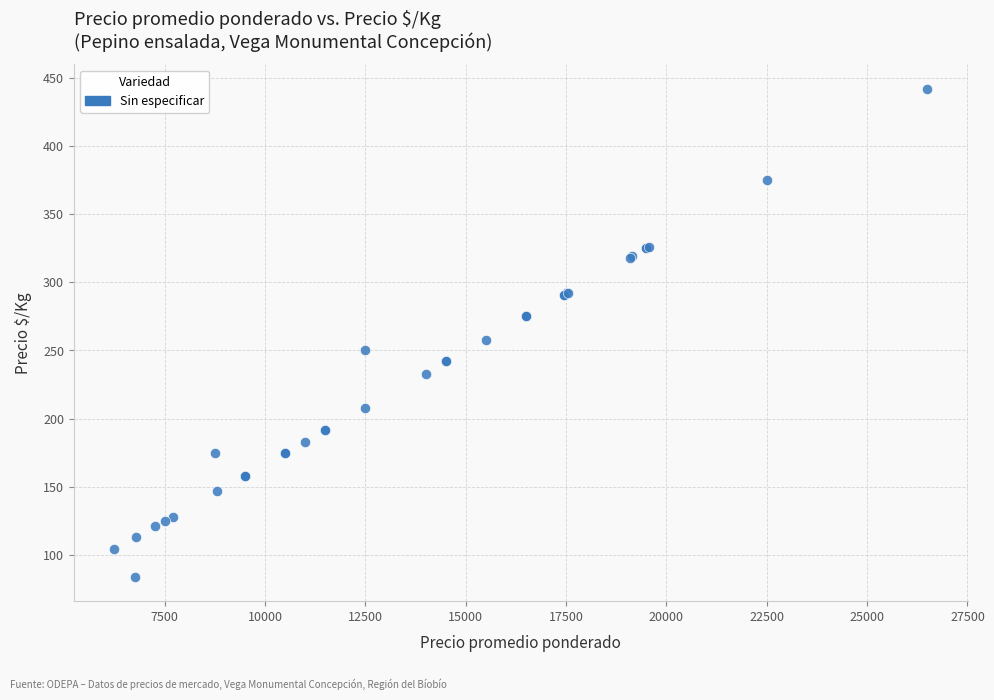

What Y value in the scatter plot is closest to 263?

258